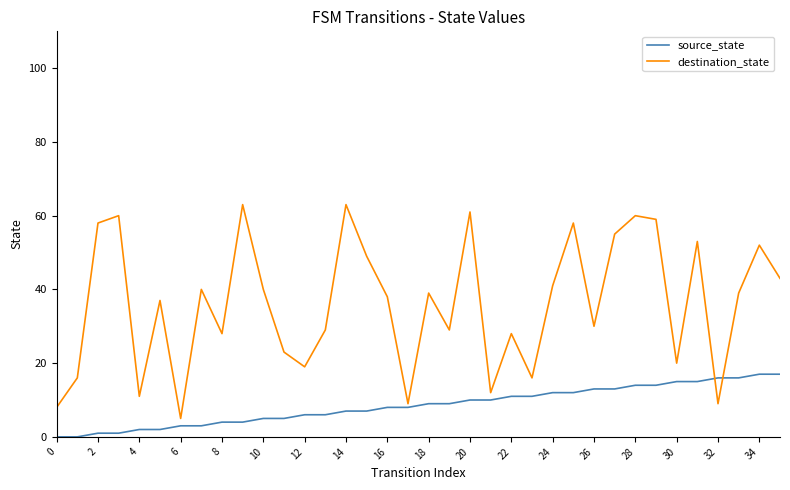

Rank the series by their average value, from highest to lowest.

destination_state, source_state